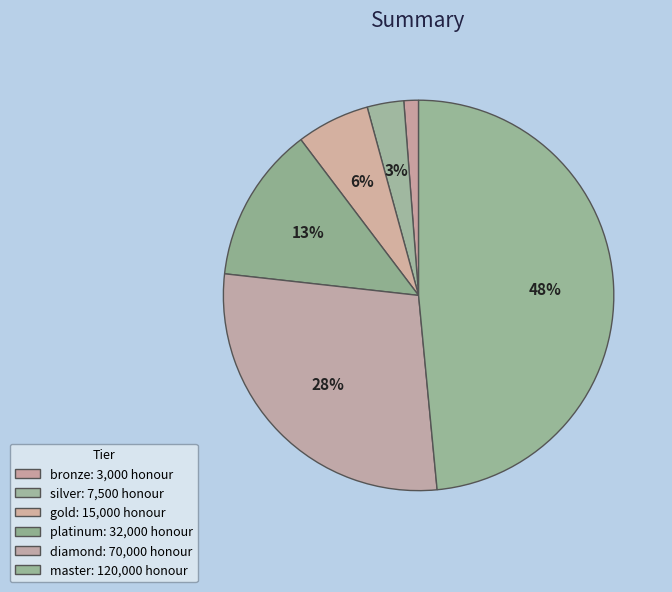

To the nearest percent, what portion does diamond represent?

28%